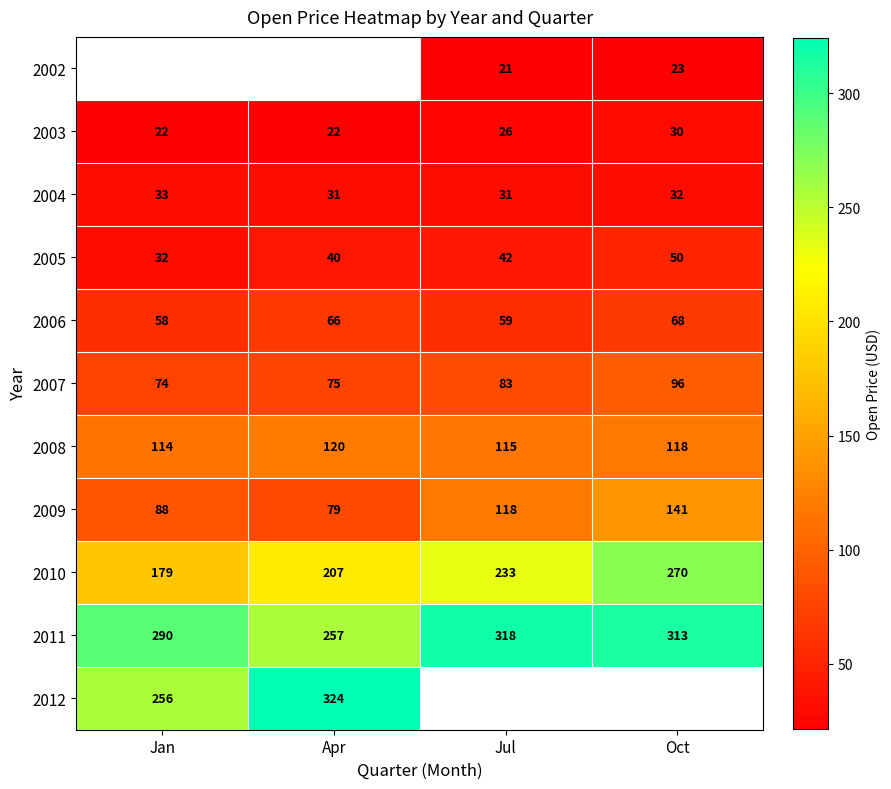

The value of 2010 at Jan is 311.1. True or false?

False